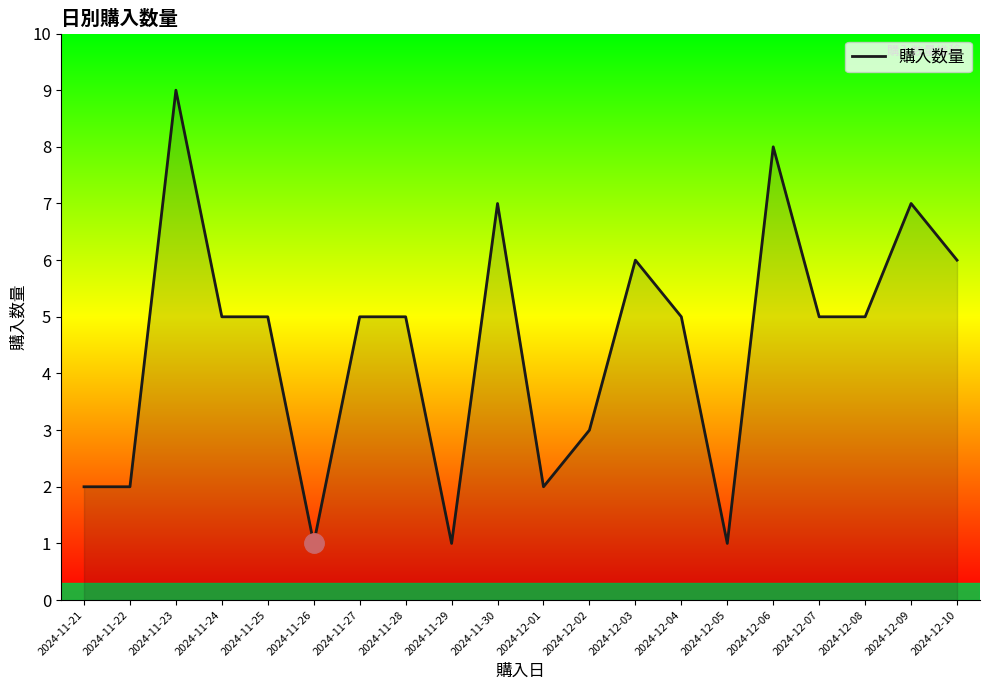

What is the approximate value at 2024-11-24?

5